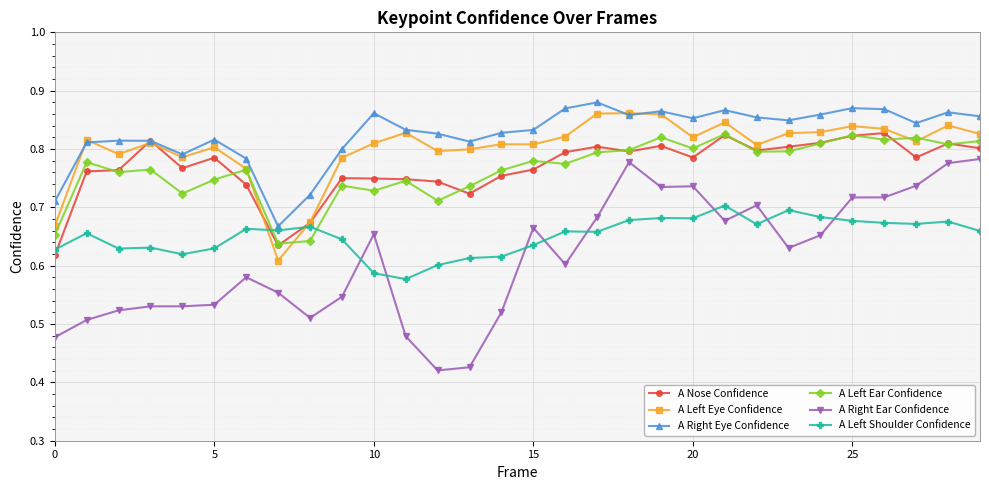

Which series has the largest range (max minus min)?

A Right Ear Confidence